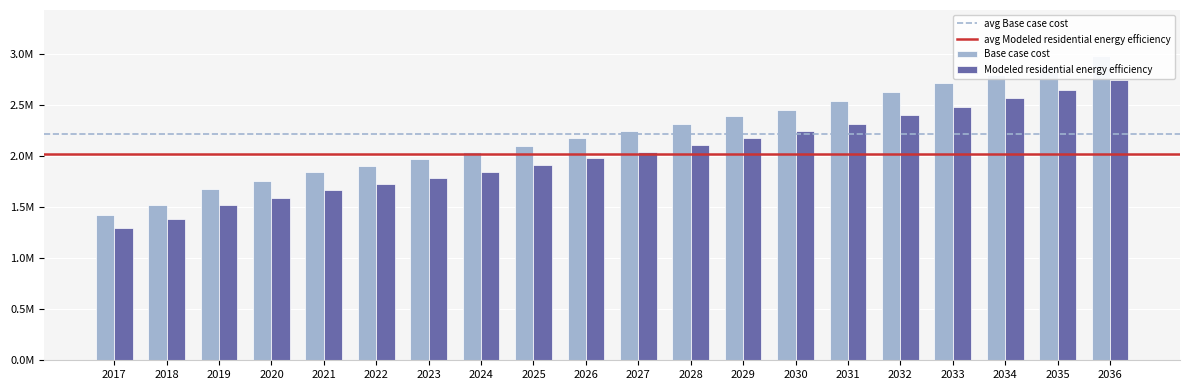

Between 2025 and 2036, which is larger?

2036